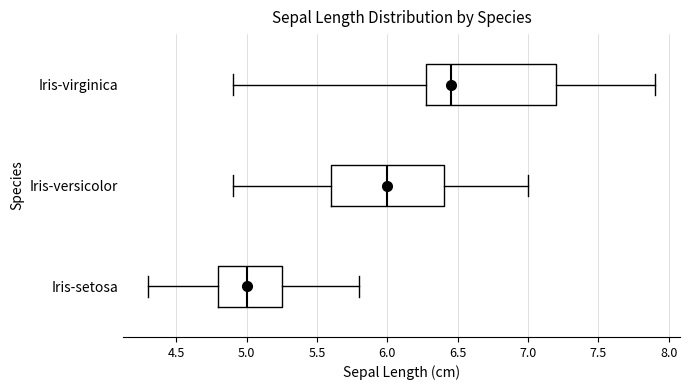

Where does the median line of the box for Iris-virginica sit on the x-axis? The values are not printed on the chart, so give them approximately, as read against the axis.

6.45